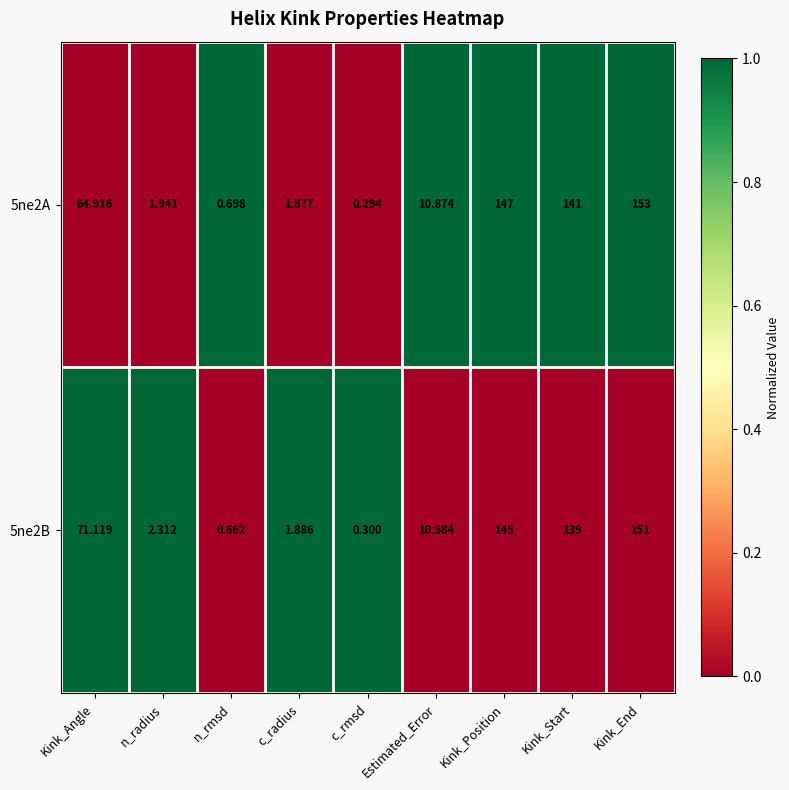

At which category is the sum across all series the highest?

Kink_End